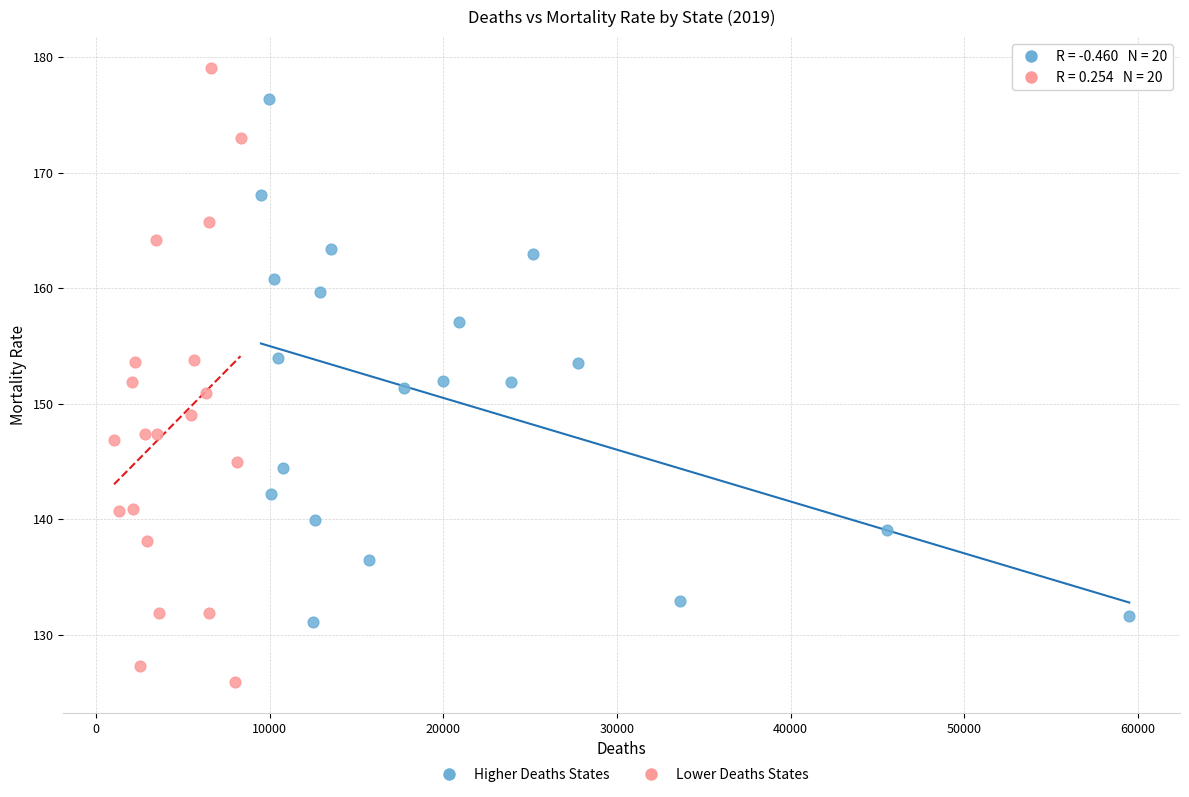

Which series reaches the minimum Y coordinate?

Lower Deaths States